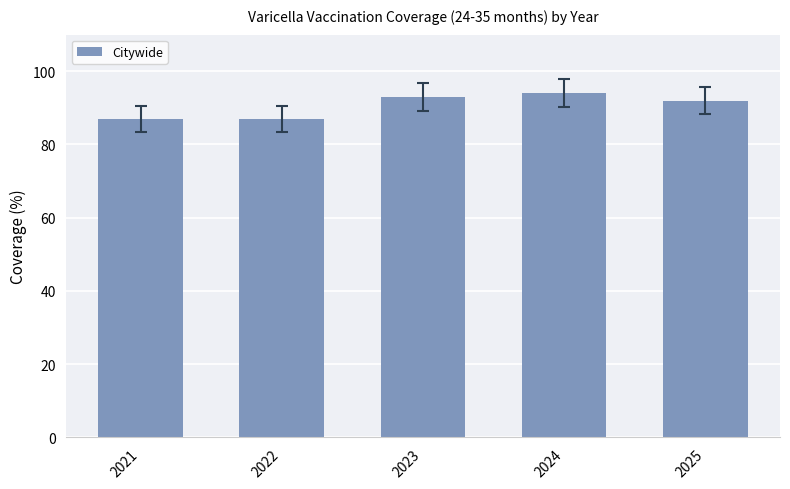

Are the bars horizontal?

No